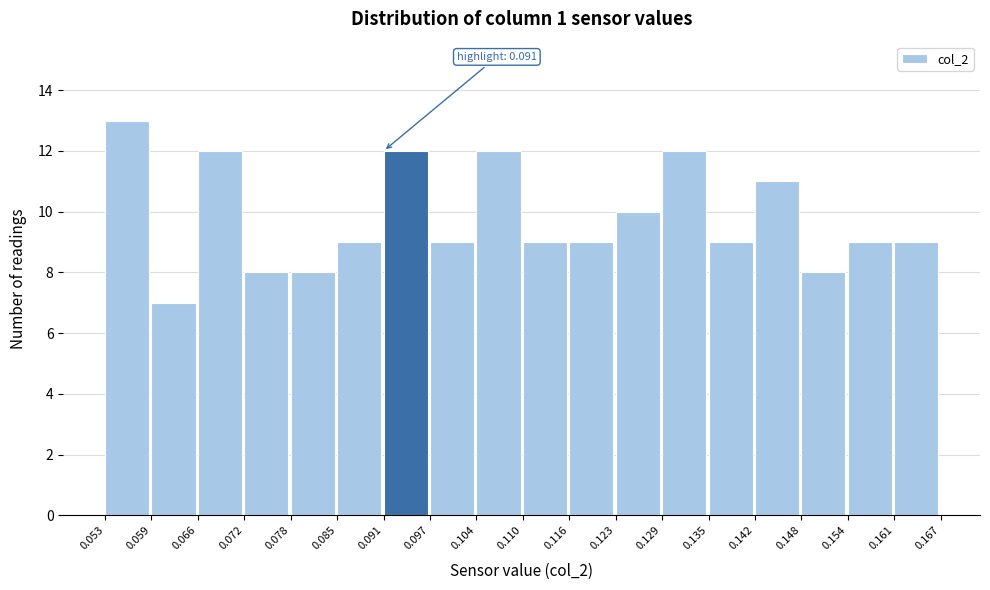

Which range on the x-axis has the tallest bar?

0.053 to 0.059